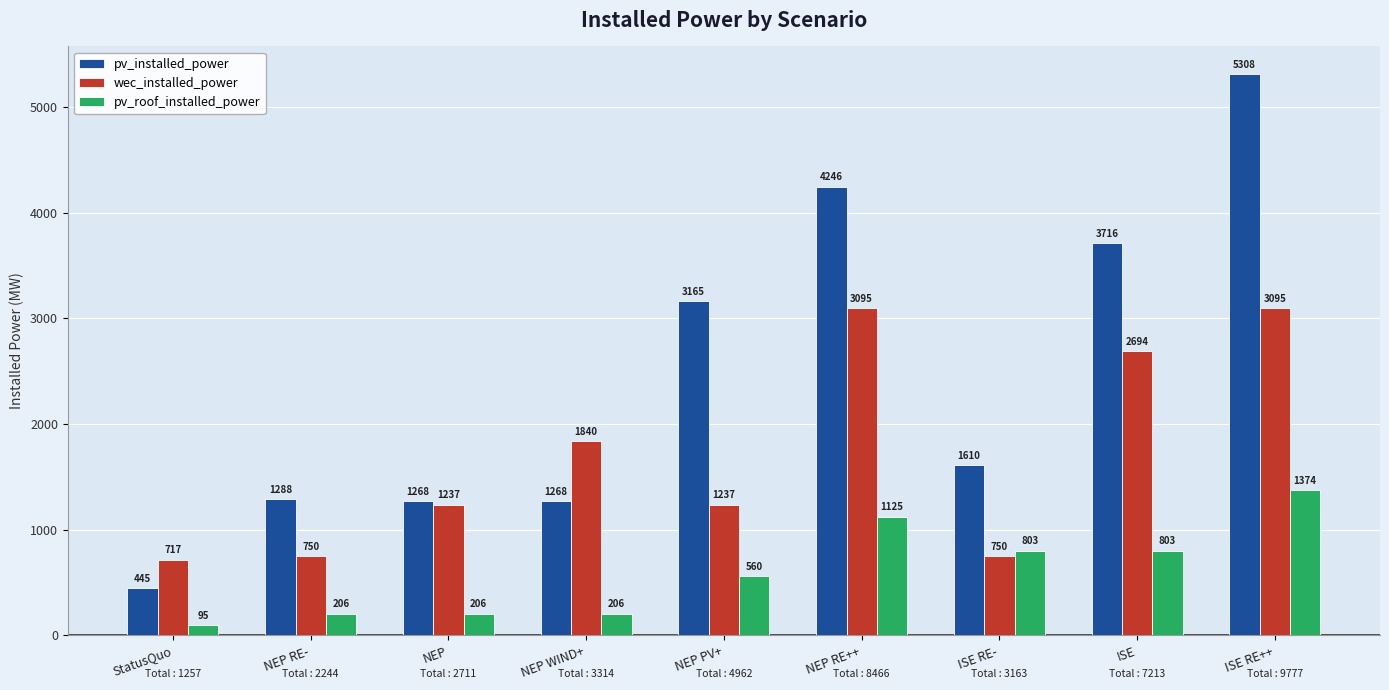

Rank the series by their maximum value, from lowest to highest.

pv_roof_installed_power, wec_installed_power, pv_installed_power